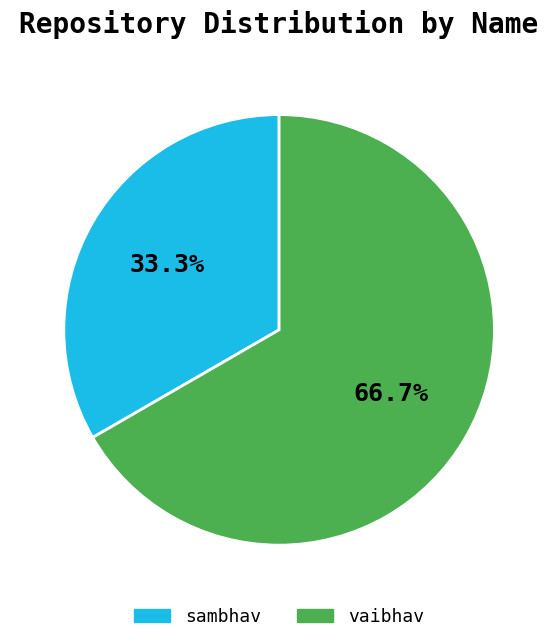

What is the ratio of the value at vaibhav to the value at sambhav?

2.0